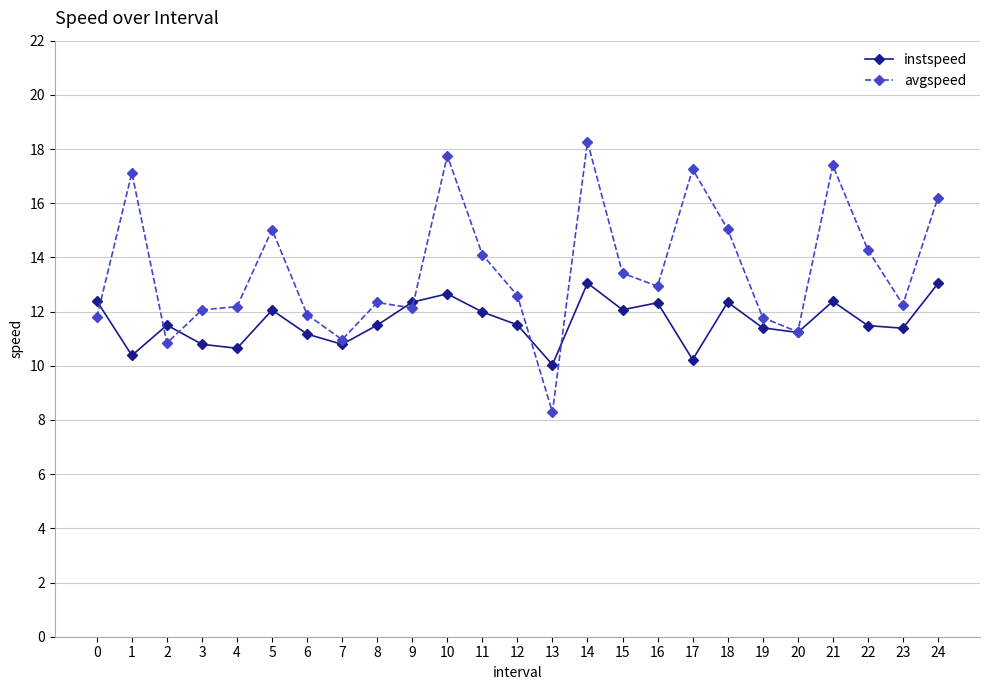

At which category is the sum across all series the highest?

14